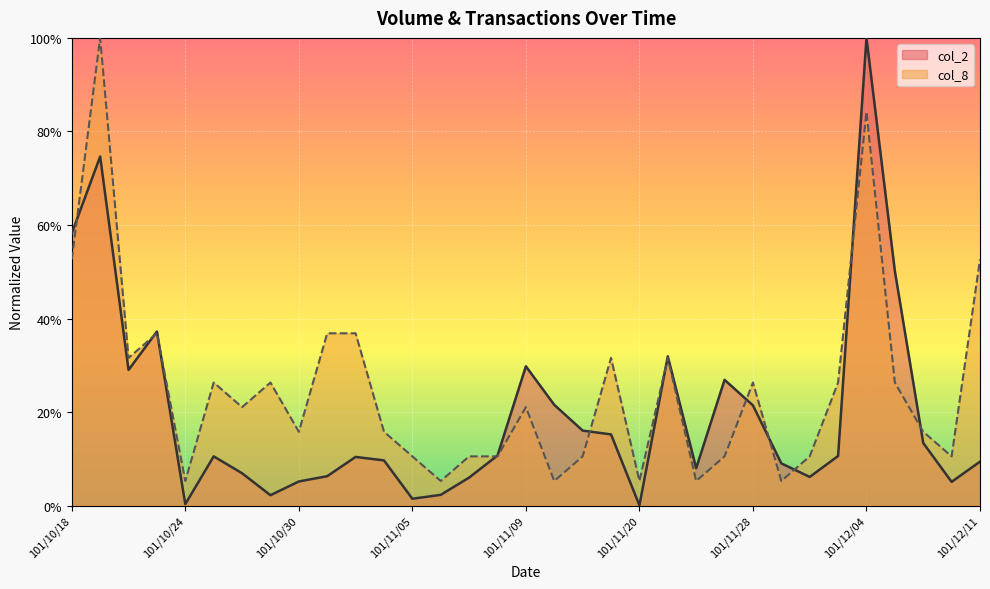

What is the total value across all series at 101/11/21?

0.6